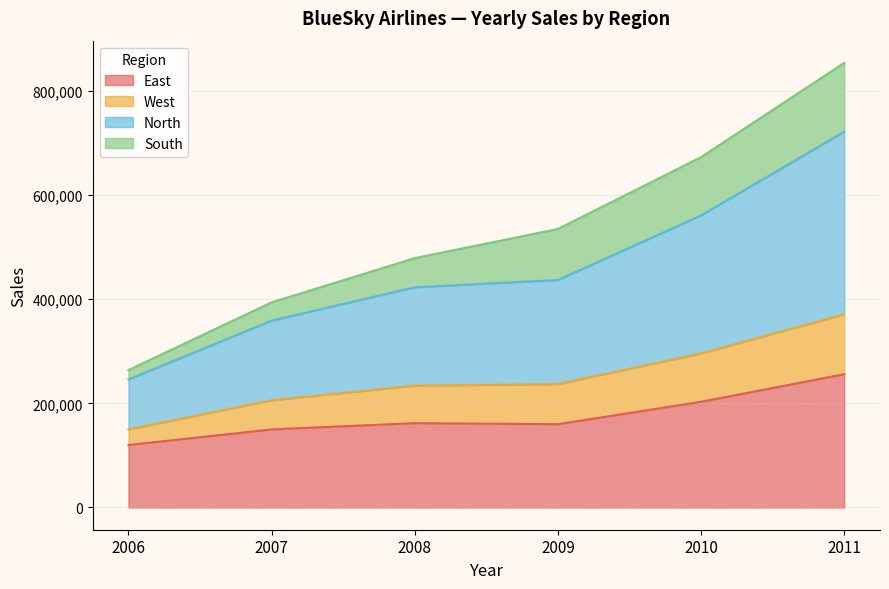

At how many categories does at least one series exceed 720889?

1